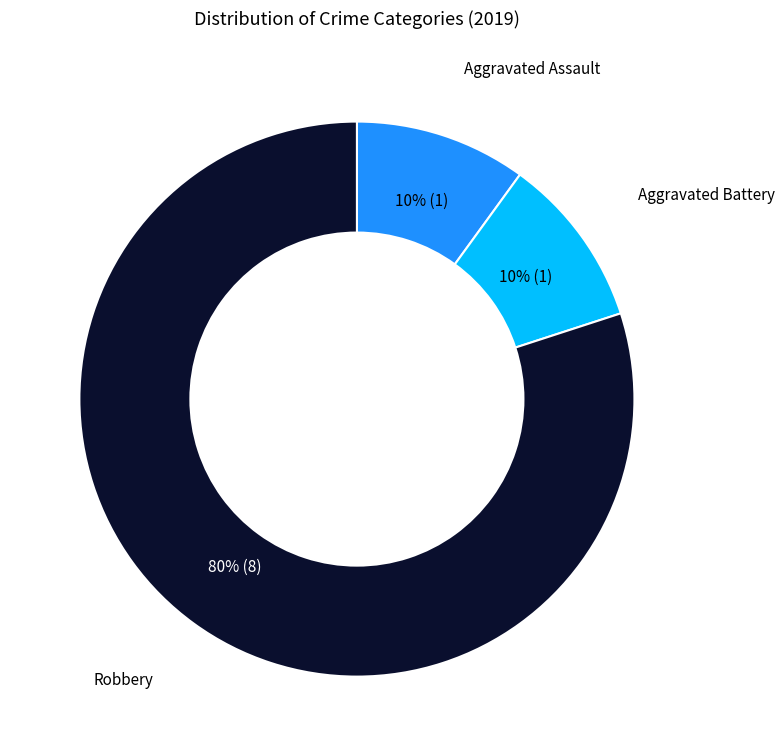

Is there any slice that represents more than half of the pie?

Yes